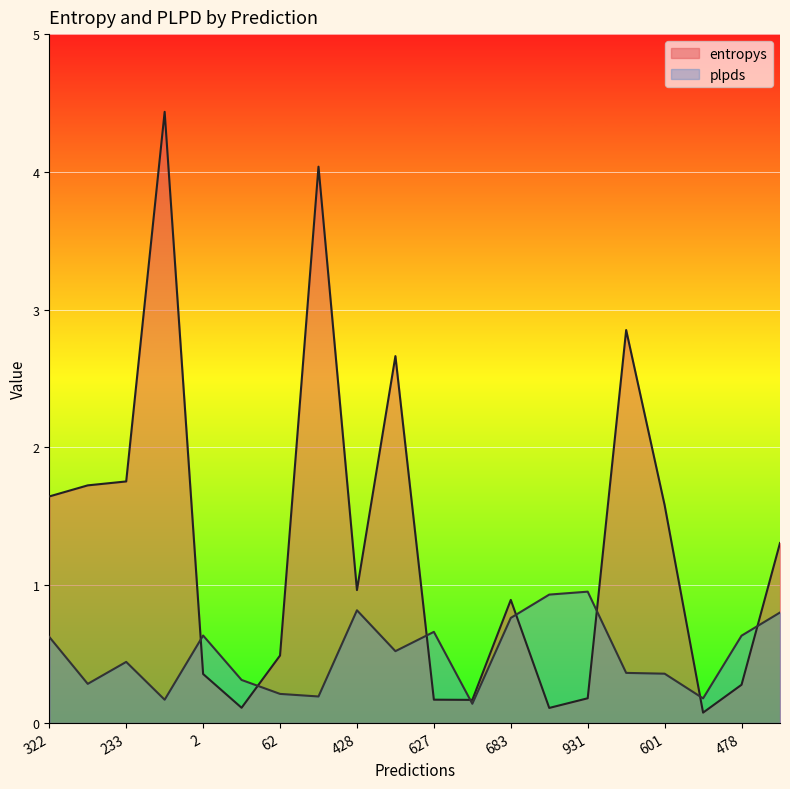

Which category has the highest value in the entropys series?

594